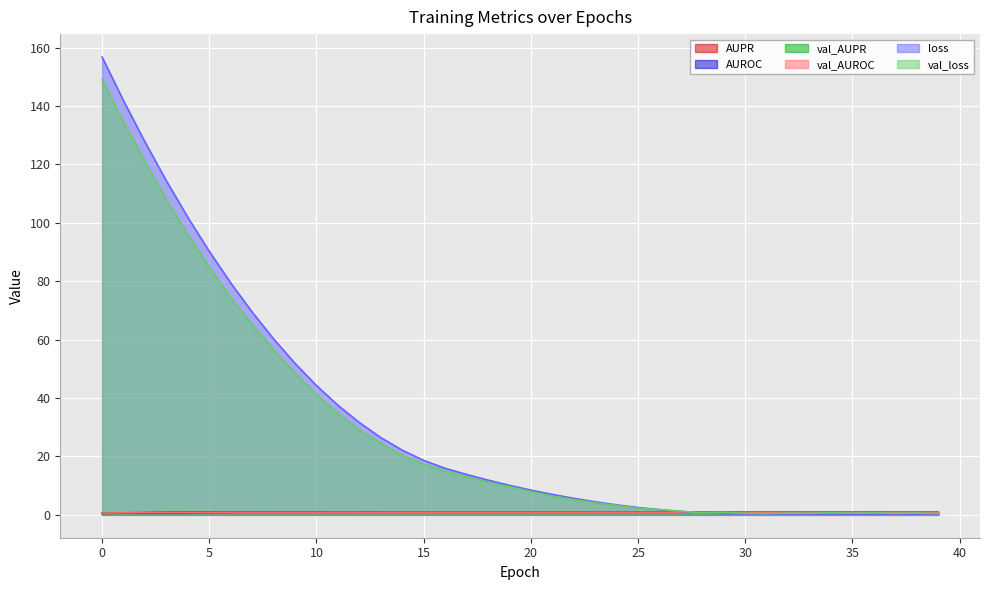

What is the total value across all series at 35?

4.6